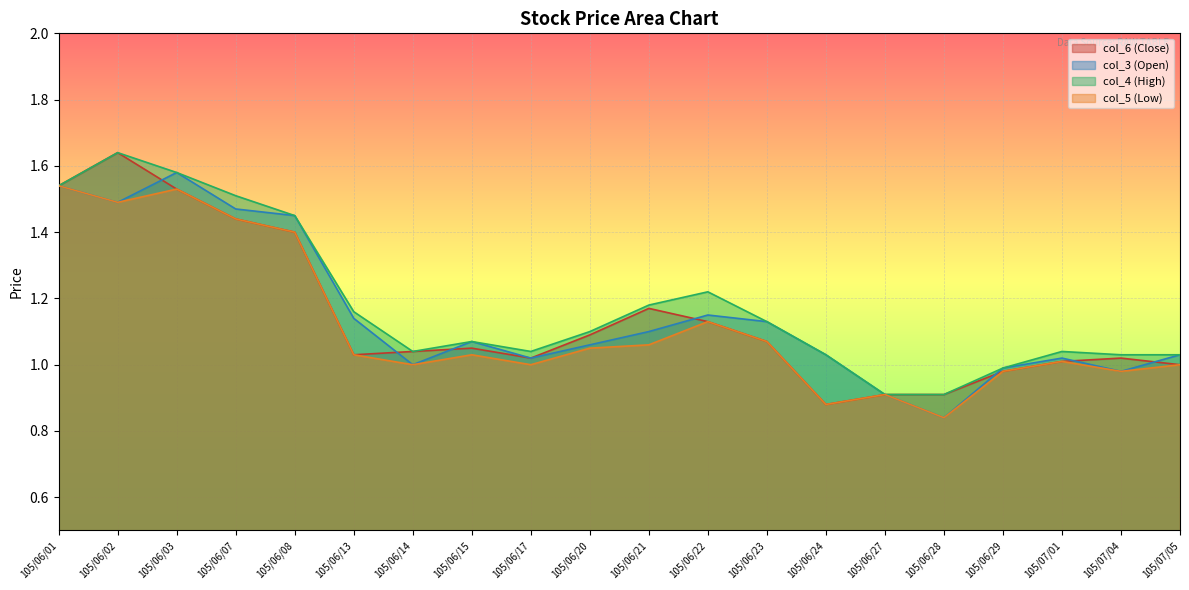

Rank the categories by col_6 (Close) value from lowest to highest.

105/06/24, 105/06/27, 105/06/28, 105/06/29, 105/07/05, 105/07/01, 105/06/17, 105/07/04, 105/06/13, 105/06/14, 105/06/15, 105/06/23, 105/06/20, 105/06/22, 105/06/21, 105/06/08, 105/06/07, 105/06/03, 105/06/01, 105/06/02